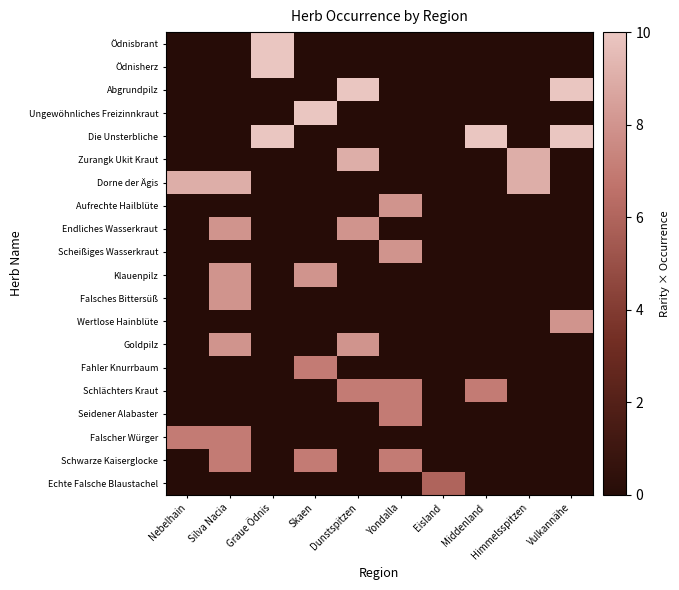

At which category does the chart reach its peak across all series?

Graue Ödnis